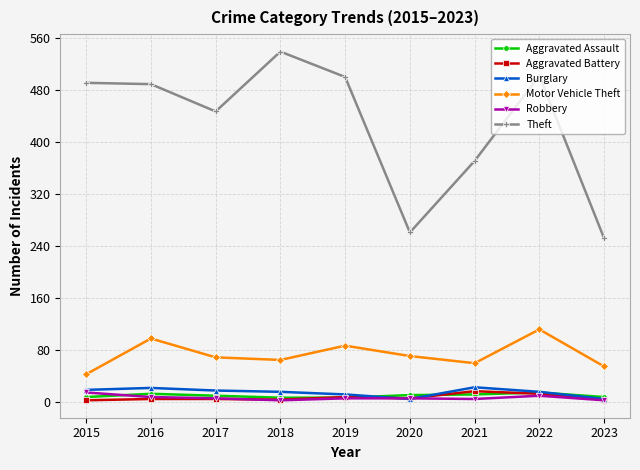

How many Aggravated Assault values are between 8 and 12?

5